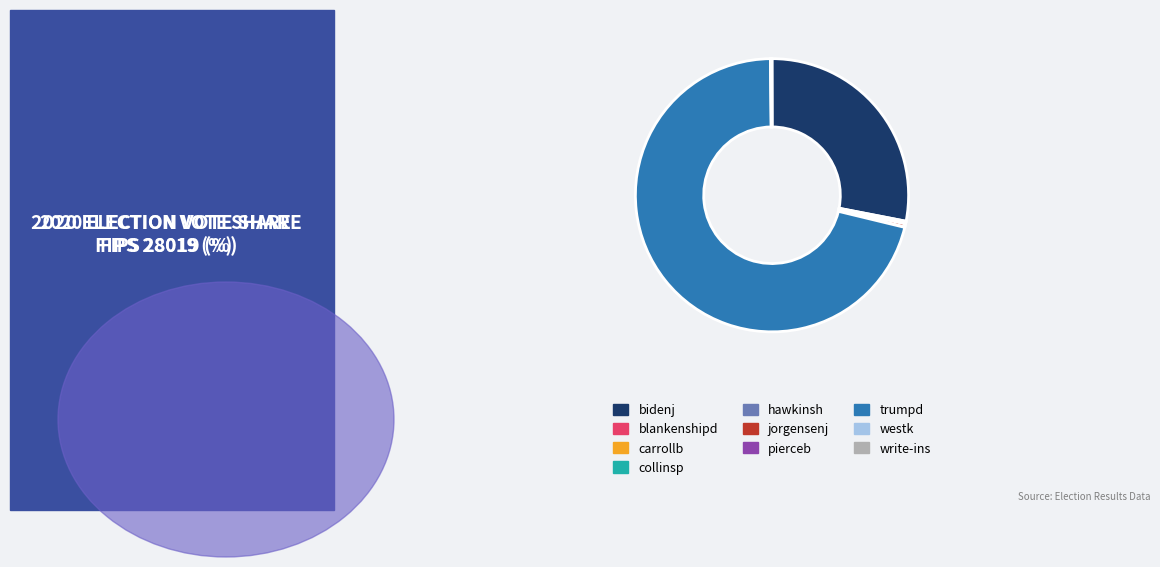

Which category accounts for the majority?

trumpd